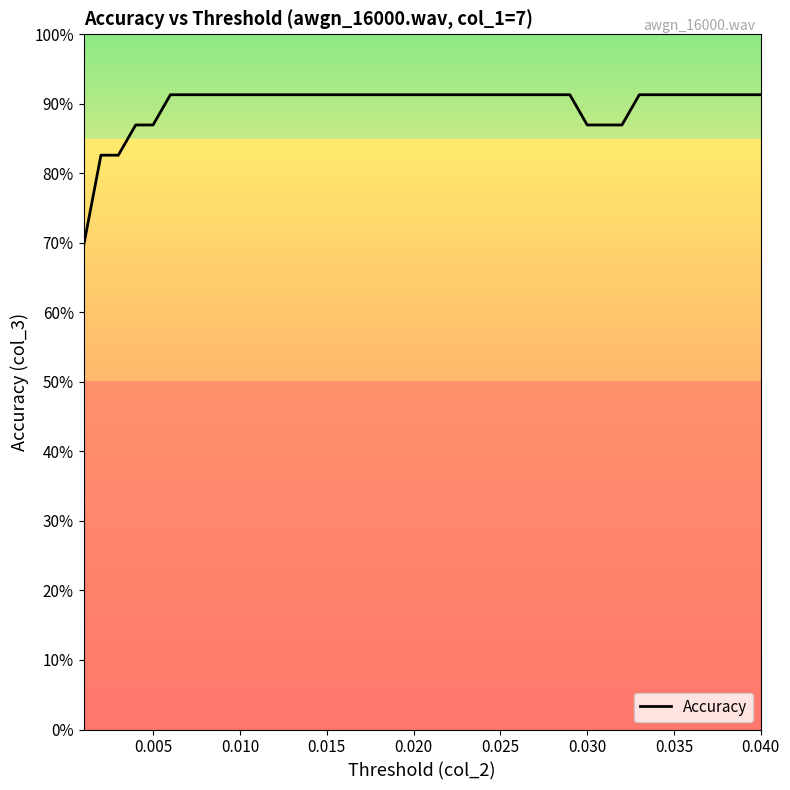

True or false: there are more than 2 points higher than both neighbors.

False